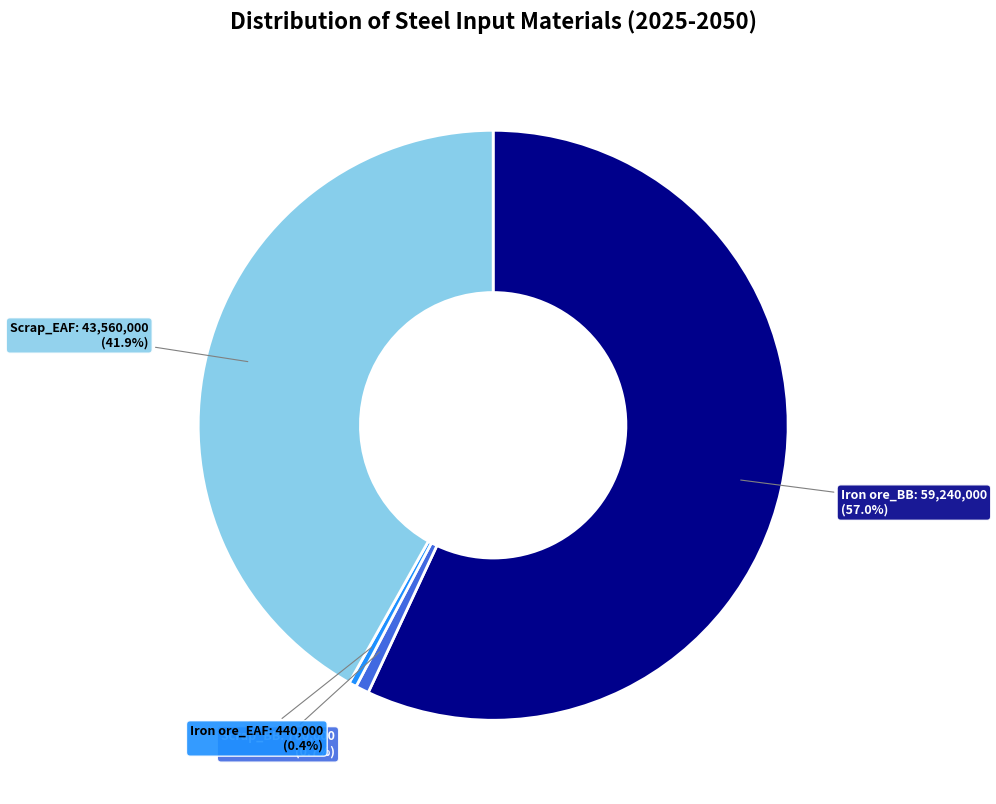

Which category has the biggest portion of the pie?

Iron ore_BB